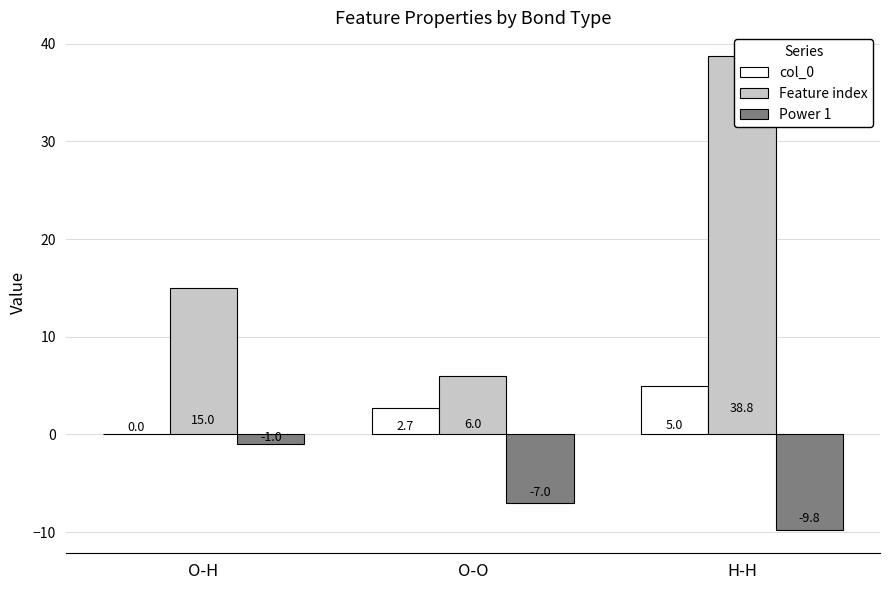

Reading right to left, extract all data points from this chart.

col_0: H-H=5.0	O-O=2.7	O-H=0.0
Feature index: H-H=38.8	O-O=6.0	O-H=15.0
Power 1: H-H=-9.8	O-O=-7.0	O-H=-1.0